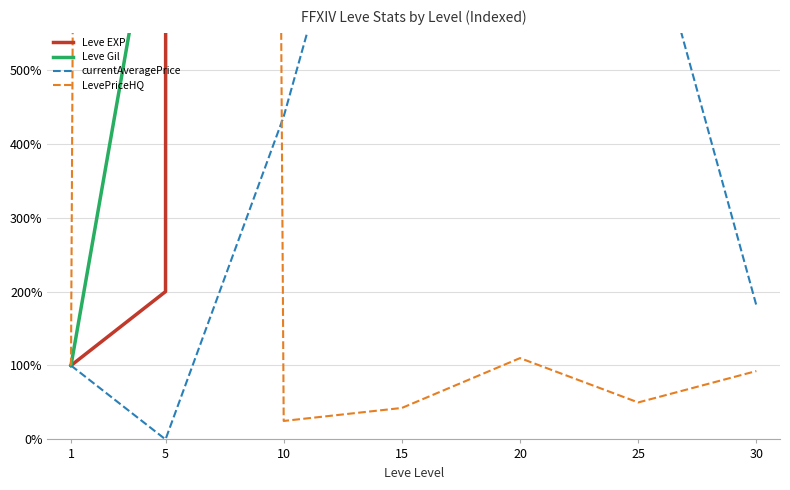

Between 30 and 10, which is larger?

30